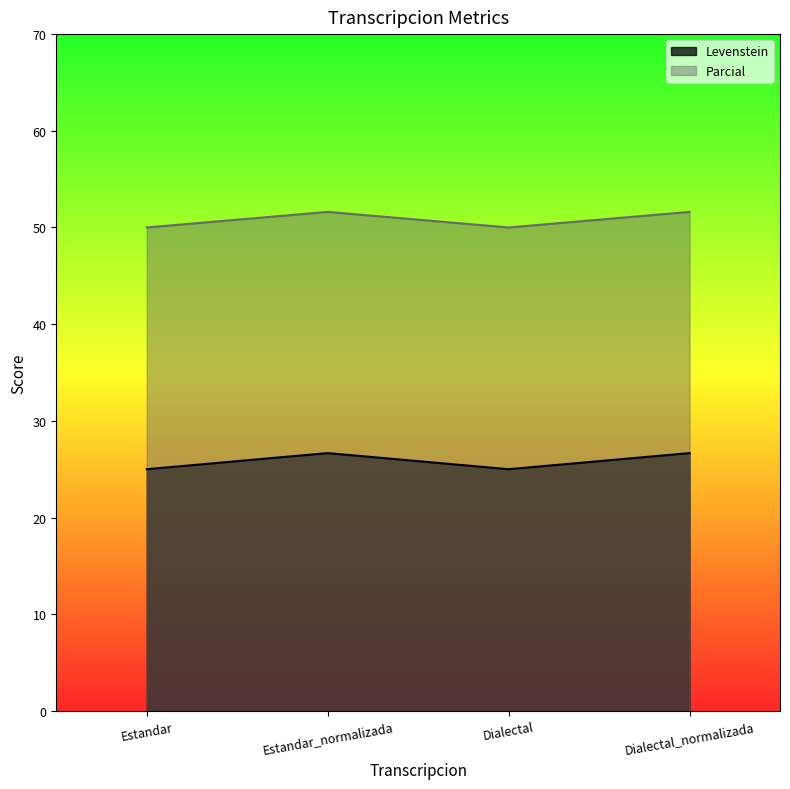

What is the value of the Parcial point at the 4th from the left?

51.6